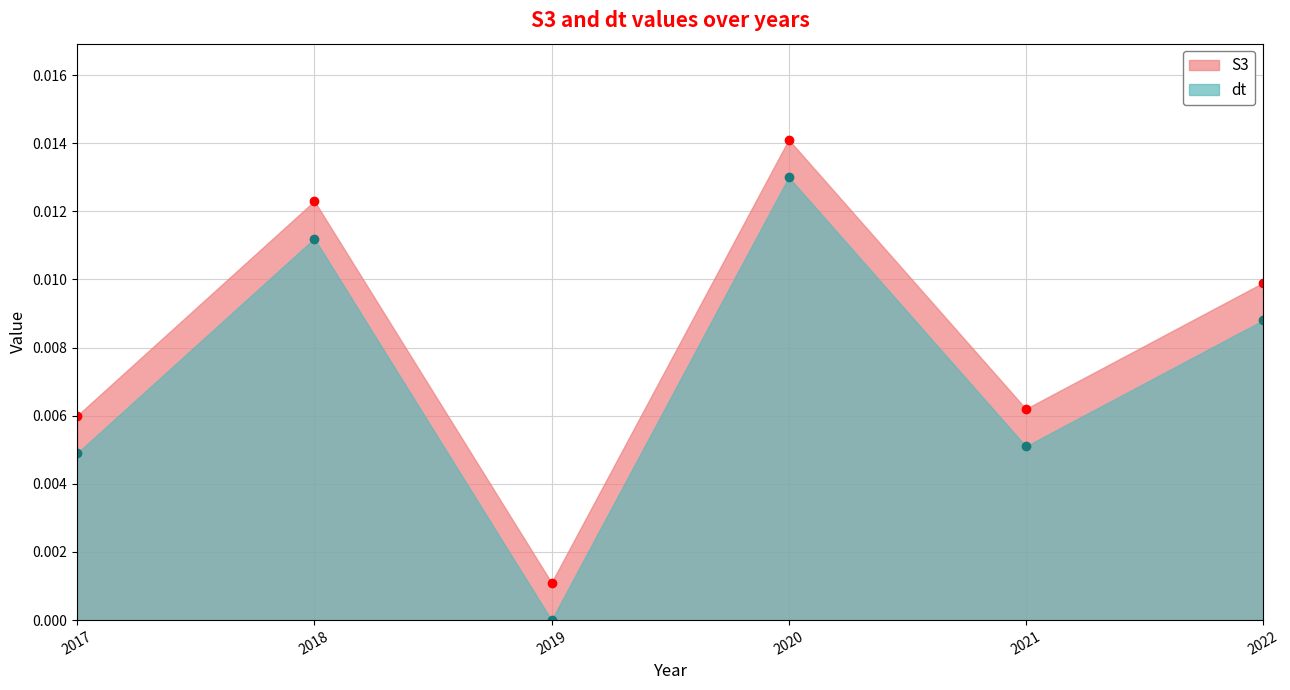

True or false: S3 has a value of 0.0 at 2019.

False